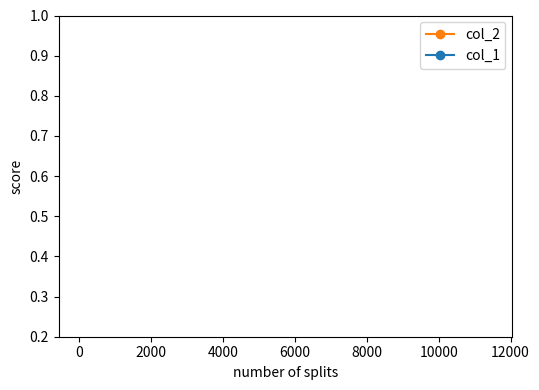

The value of col_2 at 9 is 26.8. True or false?

False